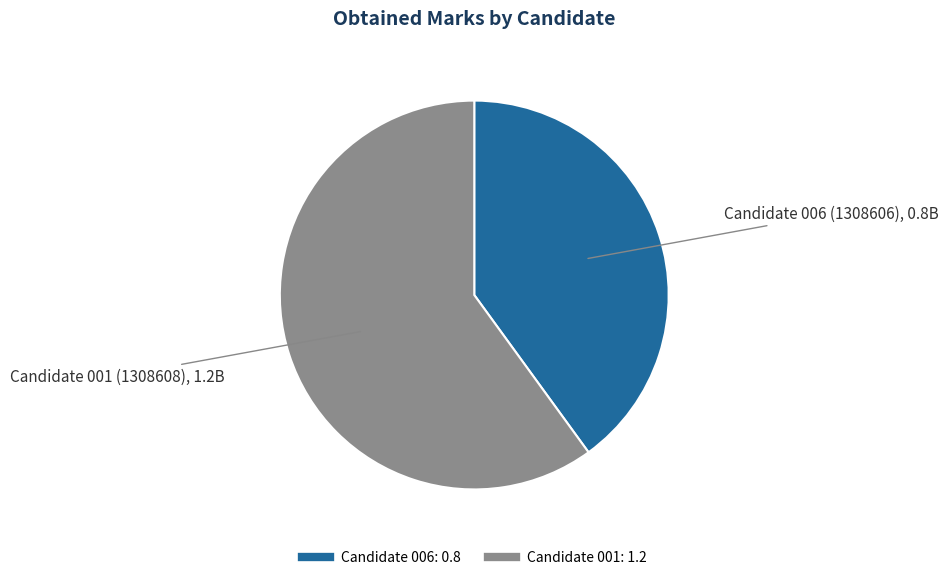

Is there a majority slice in this chart?

Yes